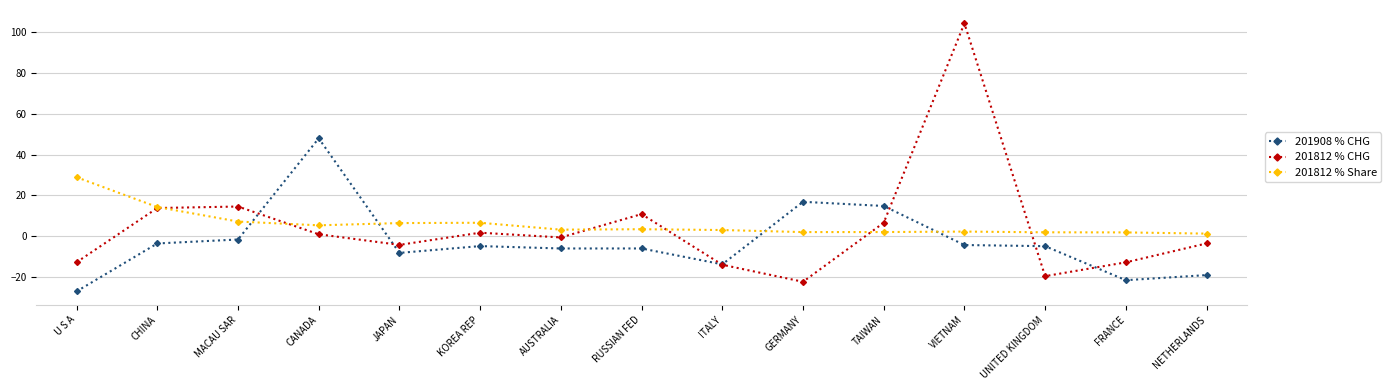

What is the difference between the 201812 % Share values at VIETNAM and MACAU SAR?

4.9